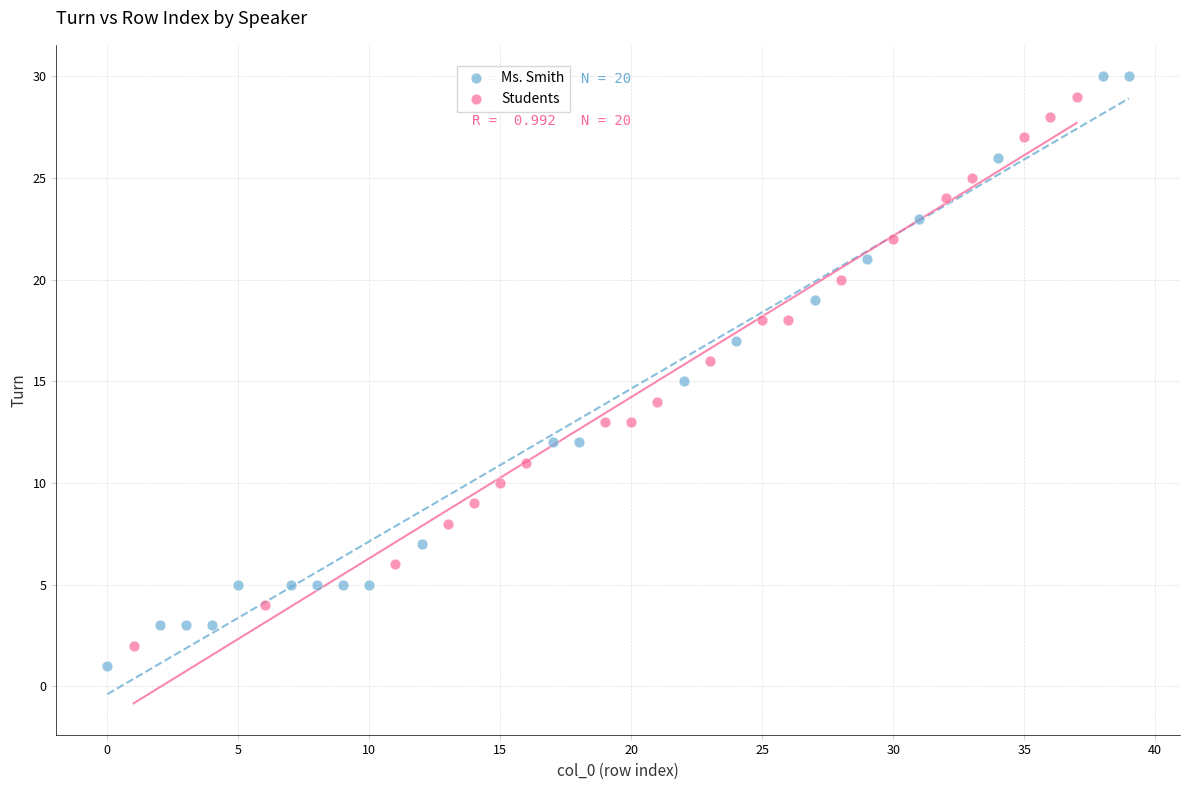

What are all the series names shown in the legend?

Ms. Smith, Students